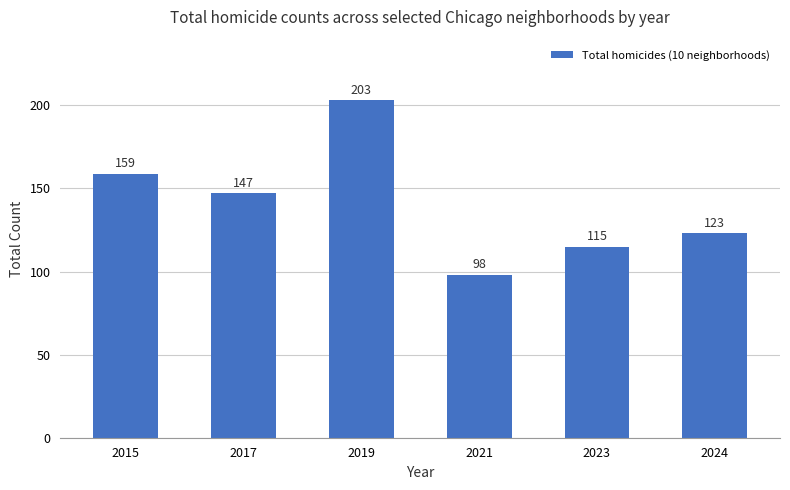

Reading left to right, extract all data points from this chart.

2015=159	2017=147	2019=203	2021=98	2023=115	2024=123